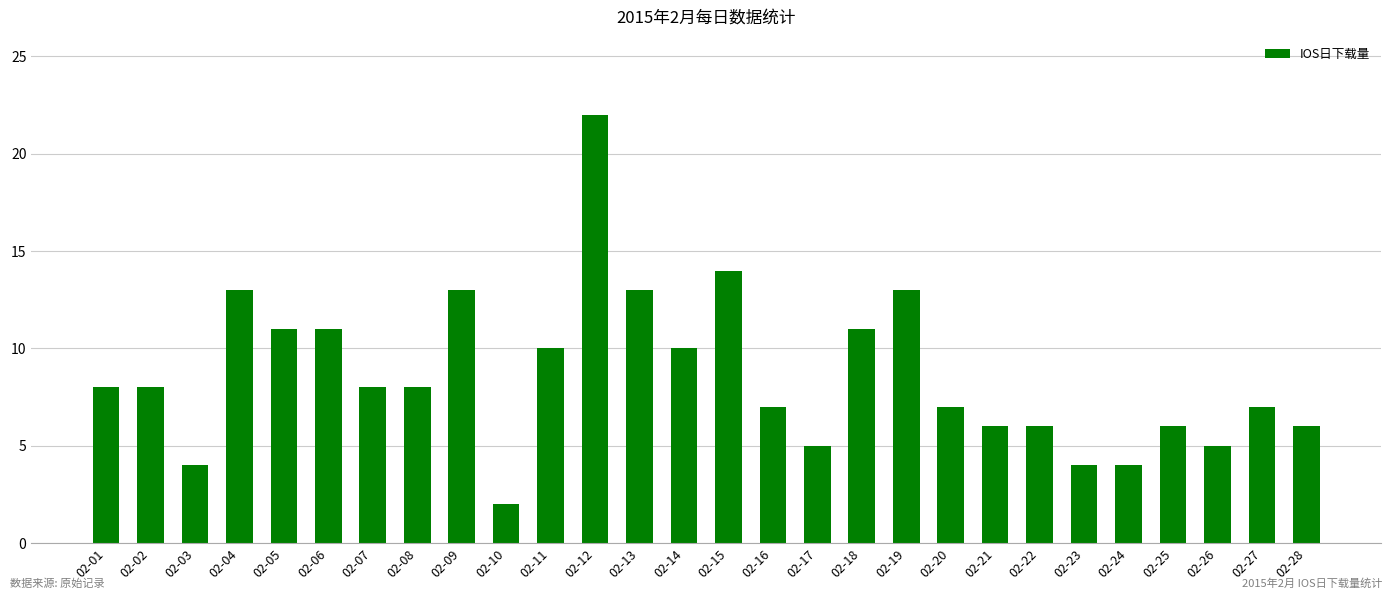

What is the average value?

9